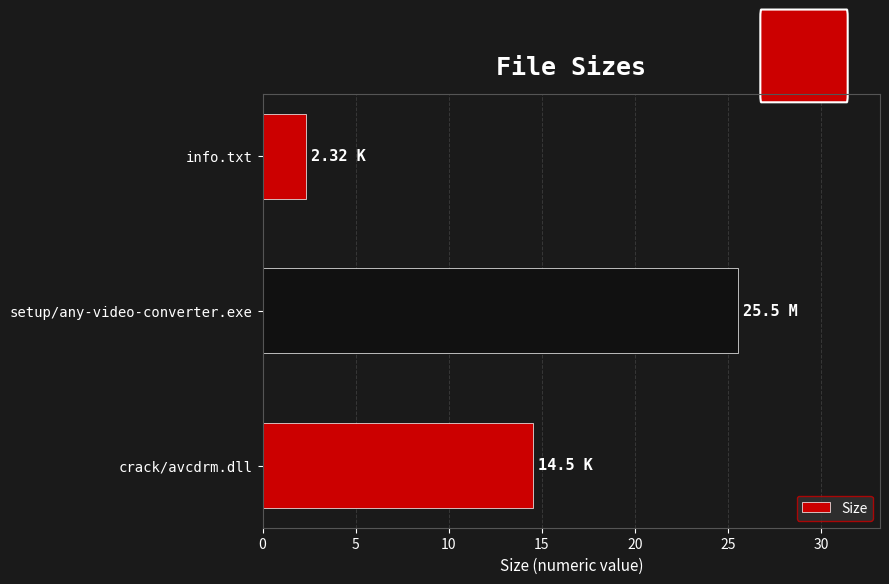

Where is the data nearest to the value 13?

crack/avcdrm.dll